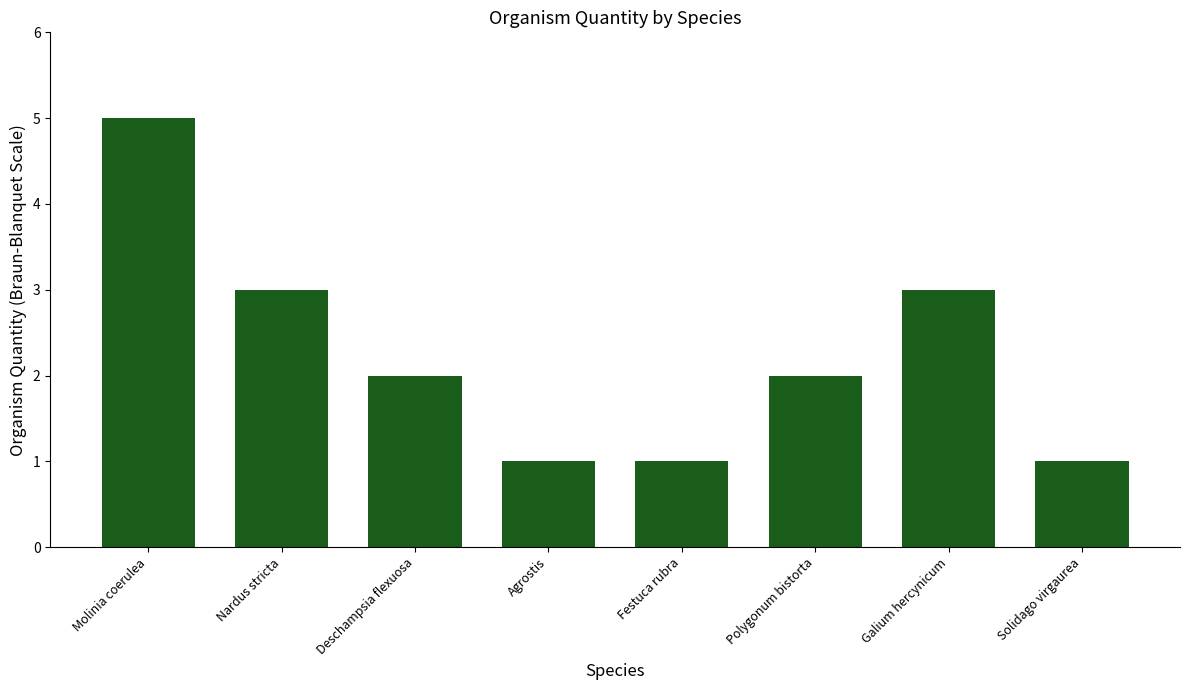

What is the greatest value displayed?

5